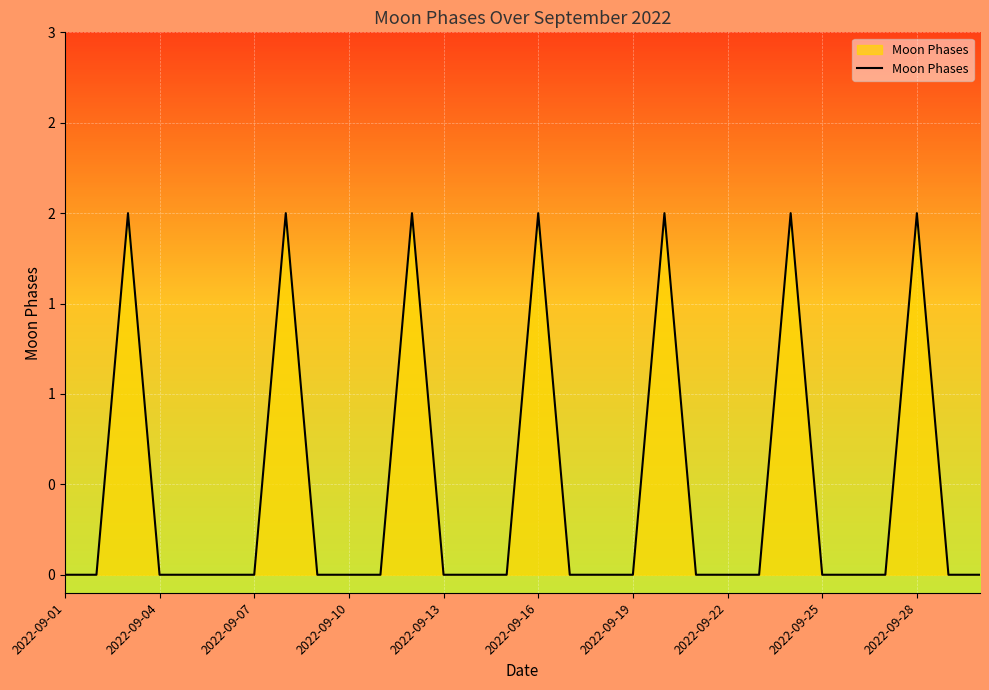

Is this an area chart (filled region under the line)?

Yes